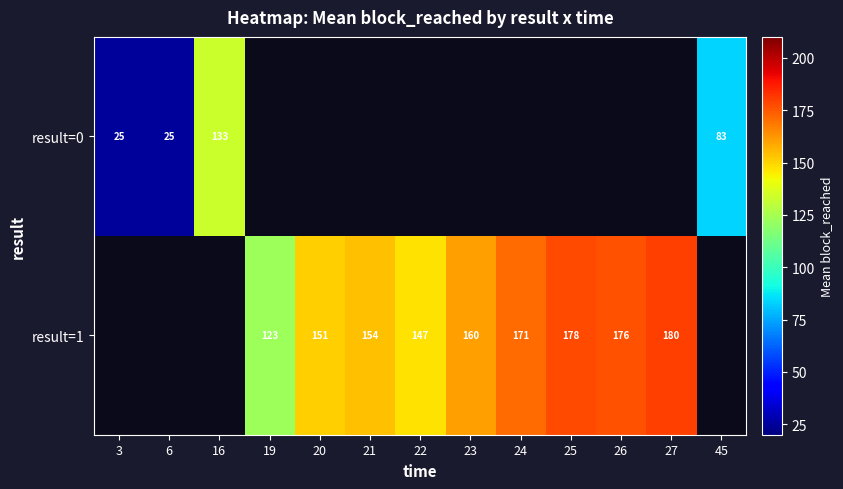

Is it true that result=1 equals 80.3 at 23?

False